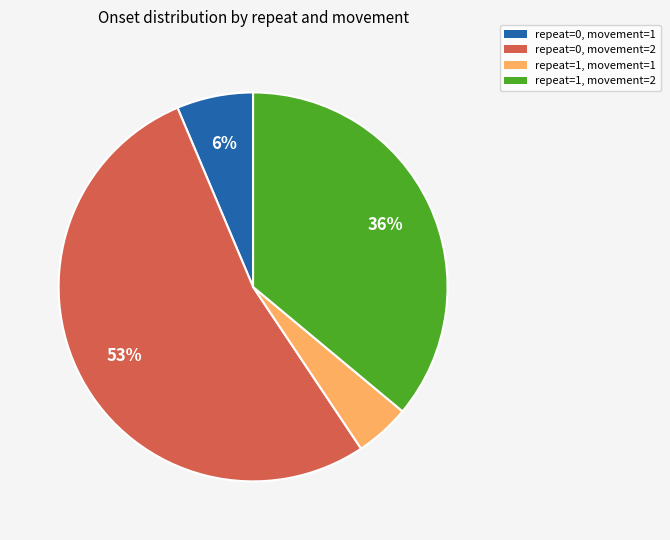

Is there a majority slice in this chart?

Yes